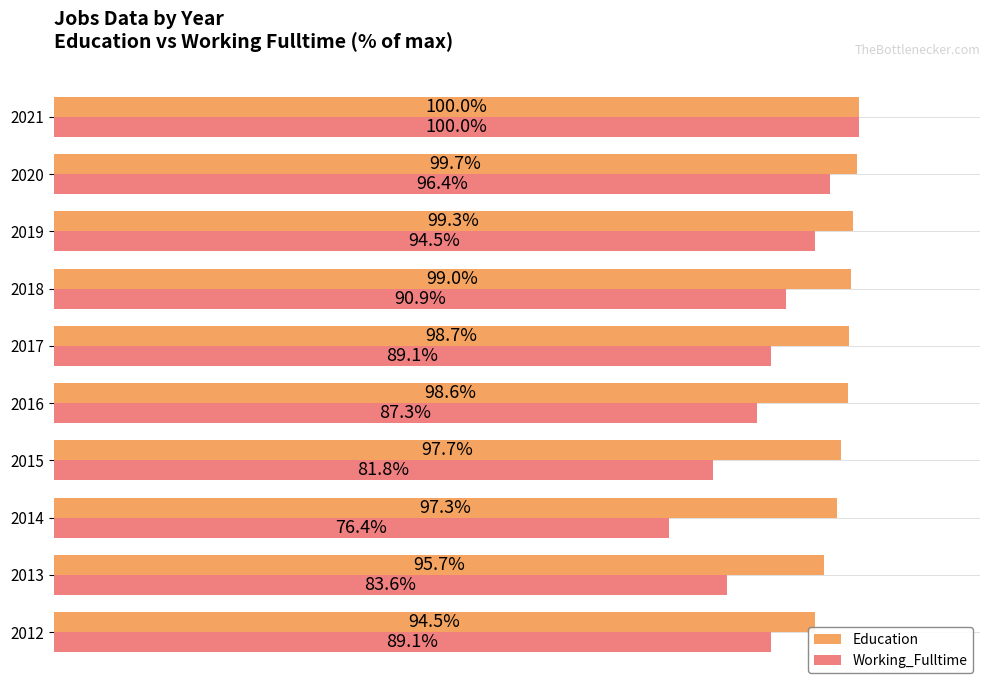

Which series has the widest spread of values?

Working_Fulltime